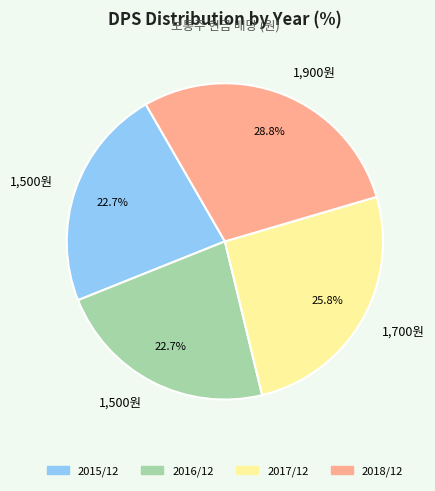

Is there any slice that represents more than half of the pie?

No